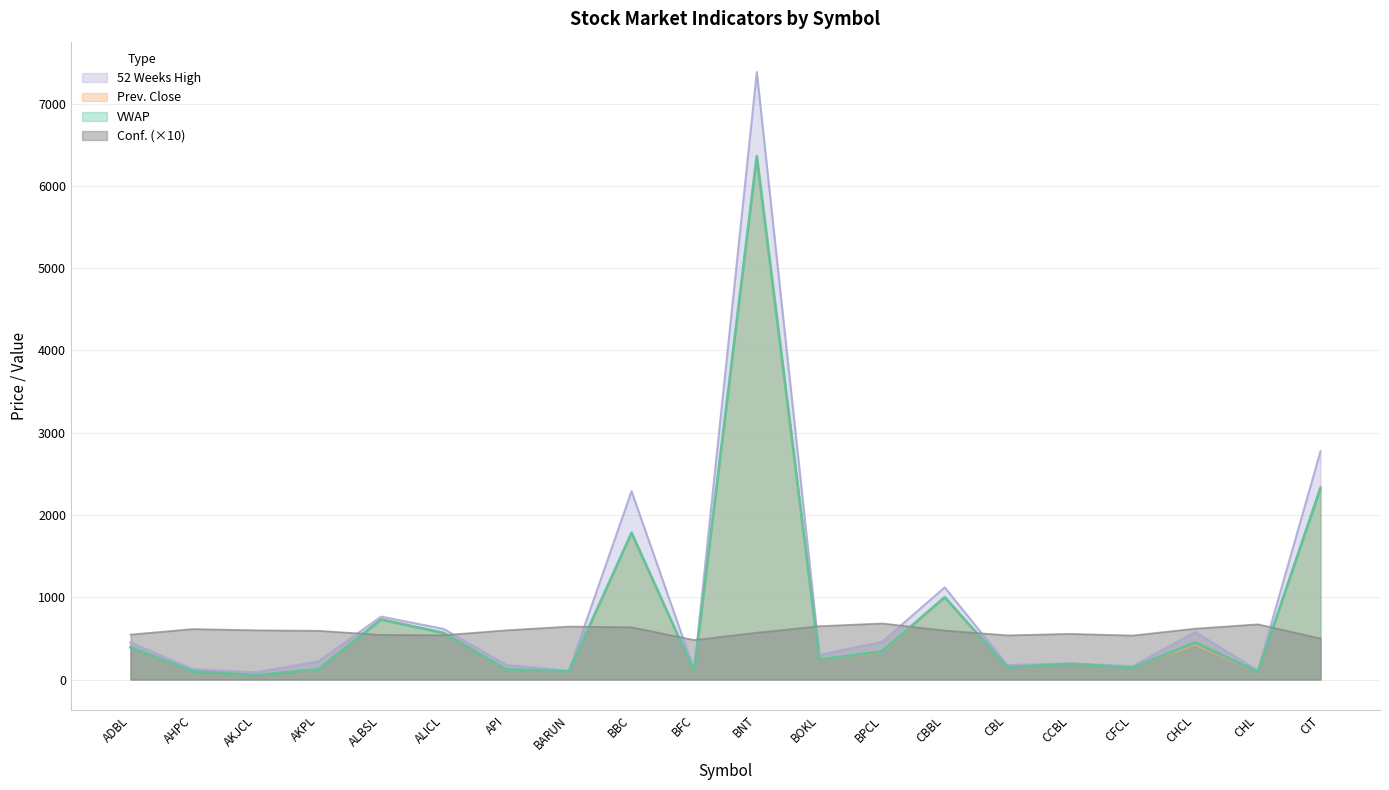

At which category does the chart reach its peak across all series?

BNT